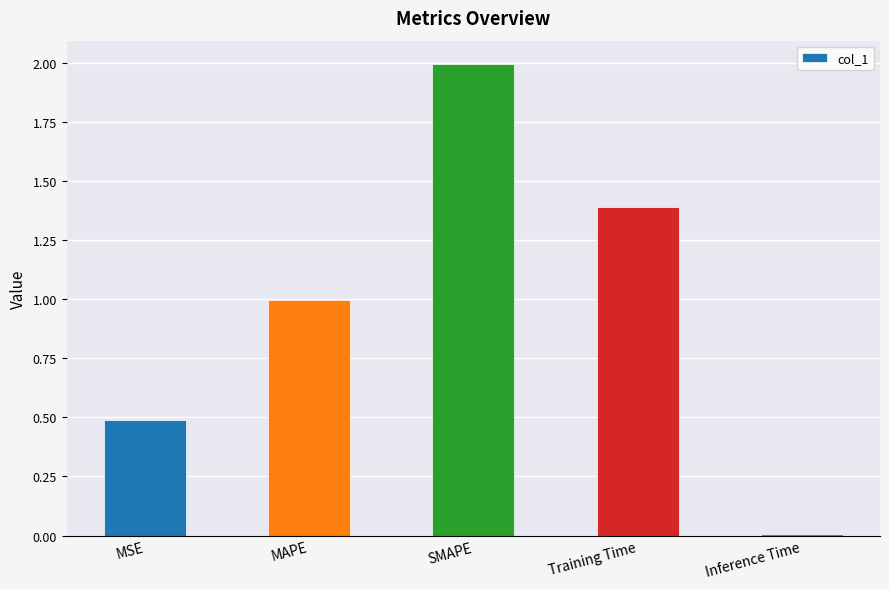

What is the greatest value displayed?

2.0